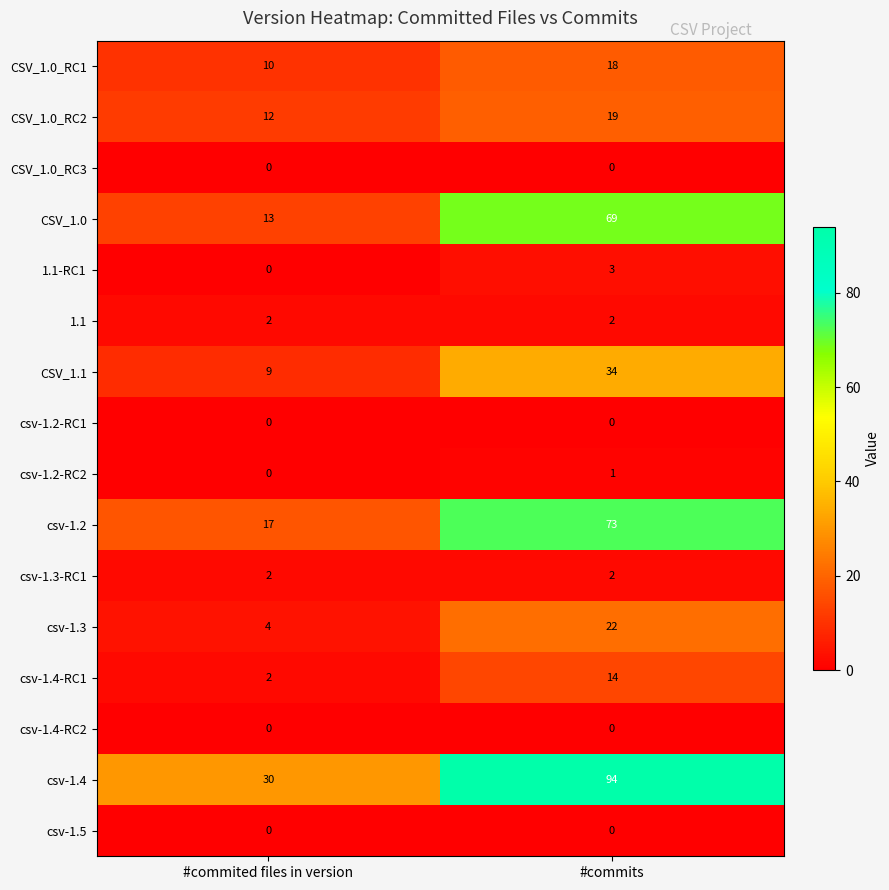

True or false: CSV_1.0_RC3 has a value of 0 at #commited files in version.

True